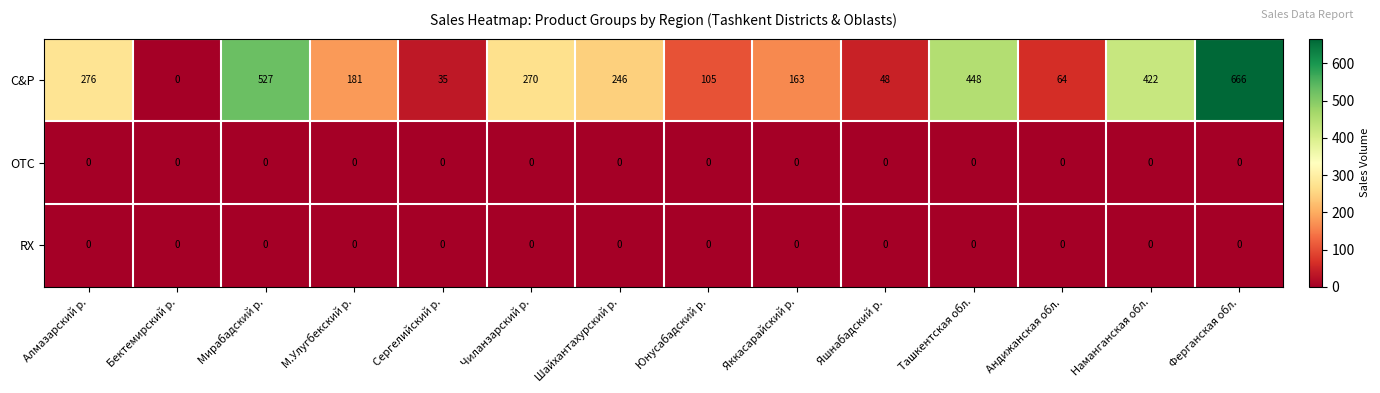

Which series has the largest total across all categories?

C&P